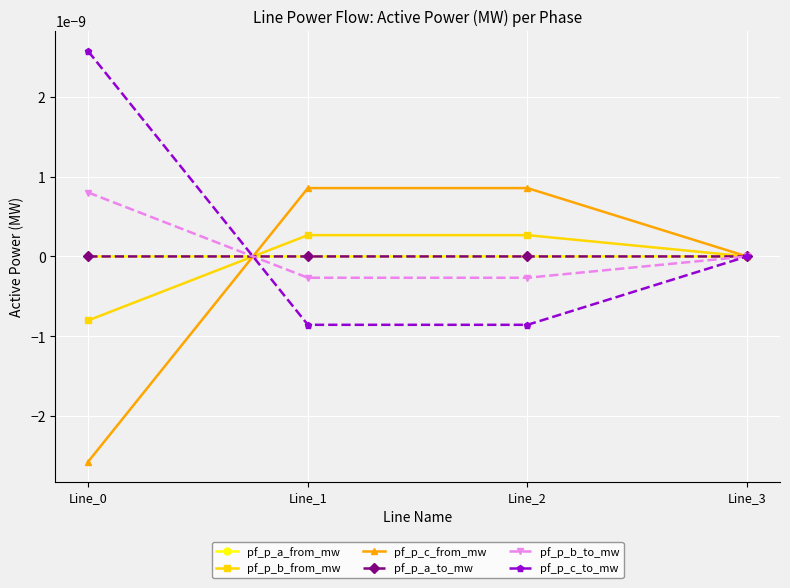

Between which two adjacent categories do pf_p_c_to_mw and pf_p_a_to_mw first intersect?

Line_0 and Line_1